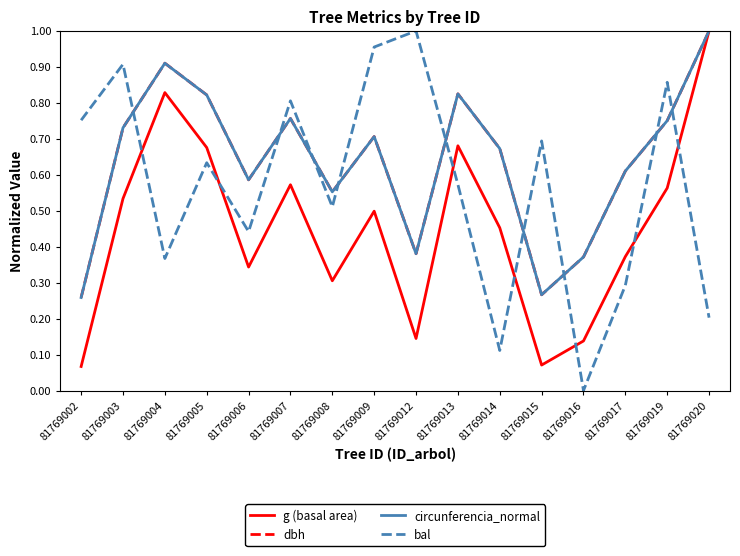

At how many categories does at least one series exceed 0?

16